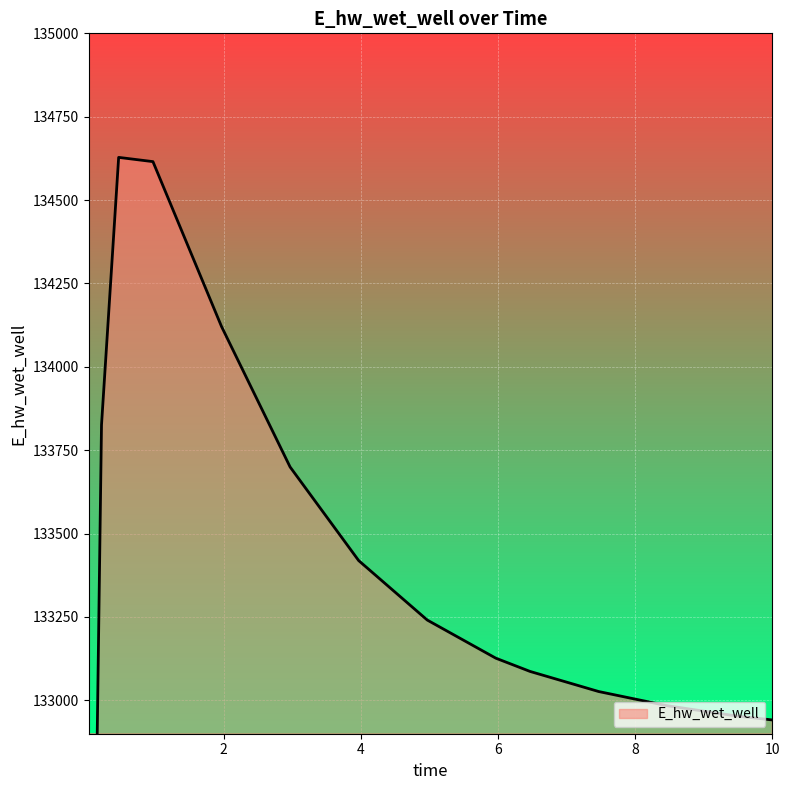

The chart shows a value of 132941.3 at 10. True or false?

True